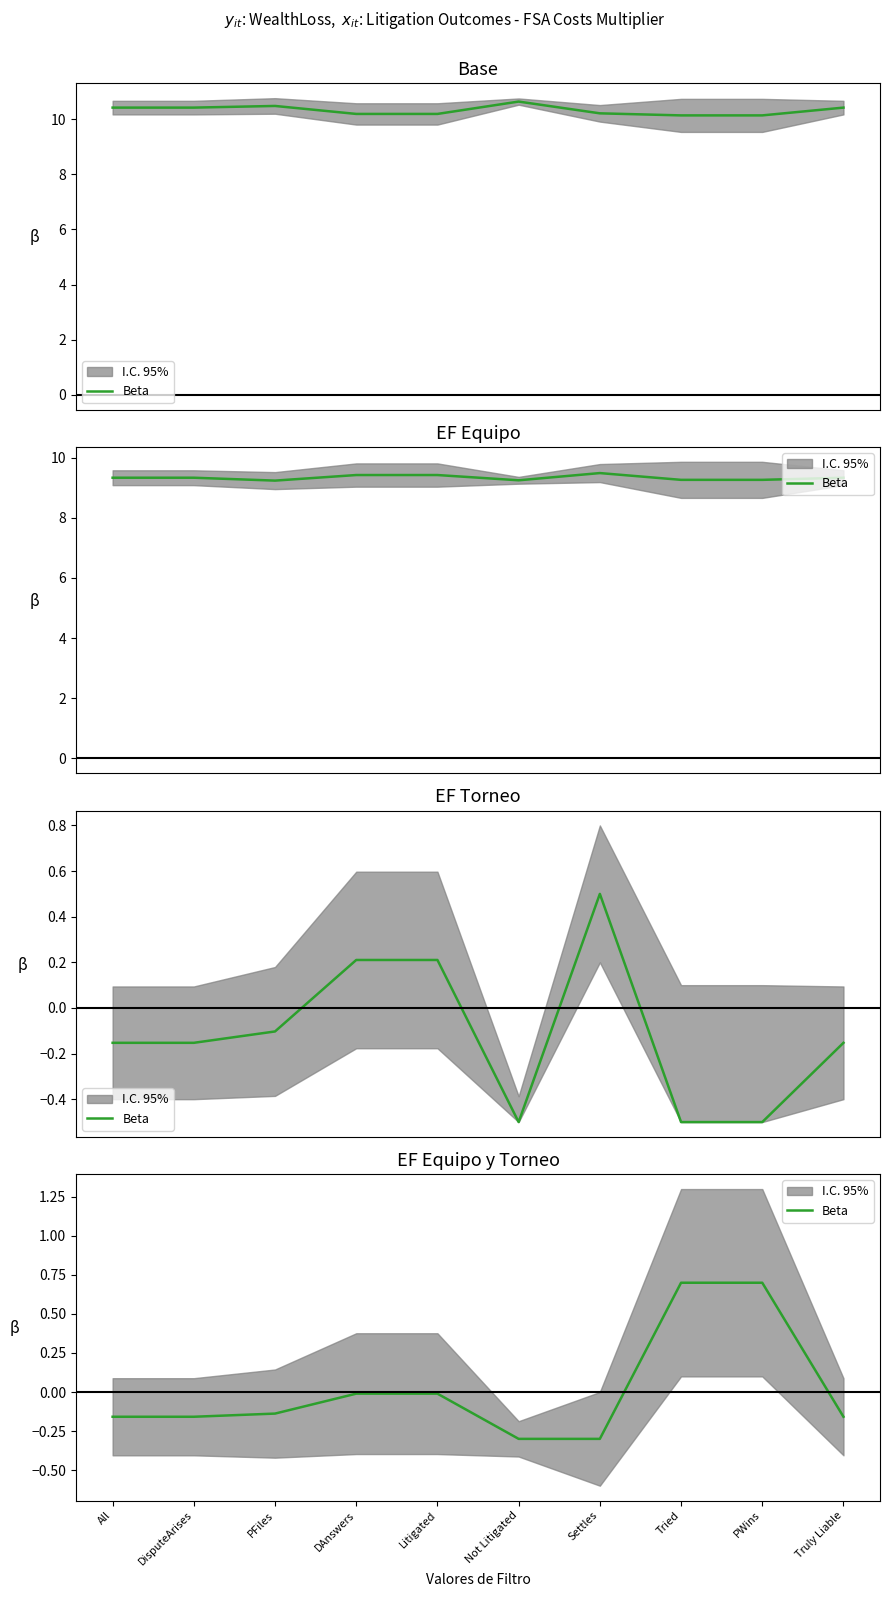

What position from the right is Not Litigated?

5